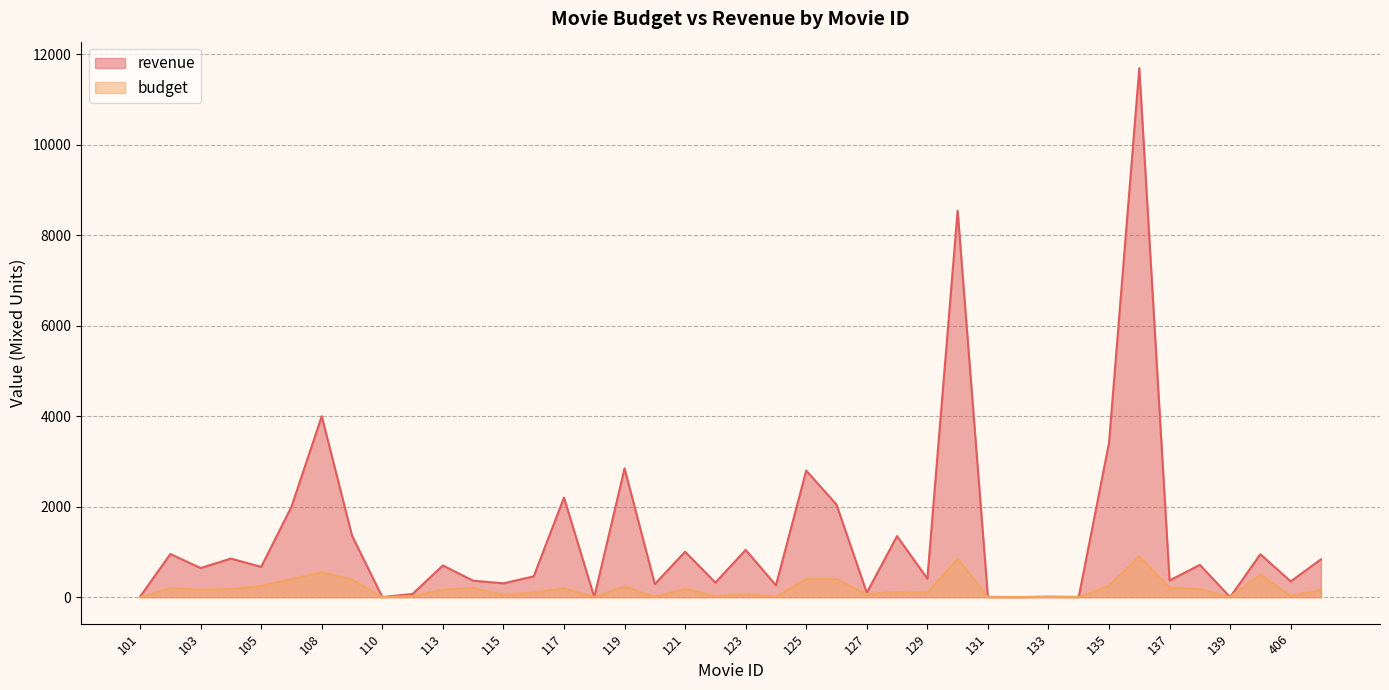

What is the value of the revenue point at the 14th from the left?

460.5